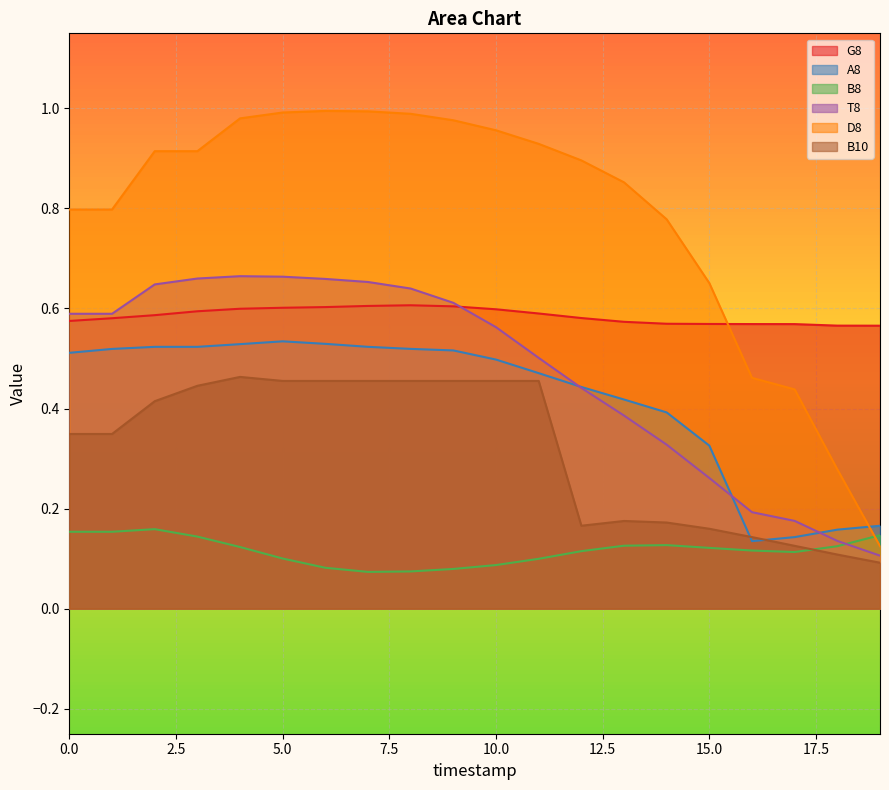

Reading left to right, extract all data points from this chart.

G8: 0=0.6	1=0.6	2=0.6	3=0.6	4=0.6	5=0.6	6=0.6	7=0.6	8=0.6	9=0.6	10=0.6	11=0.6	12=0.6	13=0.6	14=0.6	15=0.6	16=0.6	17=0.6	18=0.6	19=0.6
A8: 0=0.5	1=0.5	2=0.5	3=0.5	4=0.5	5=0.5	6=0.5	7=0.5	8=0.5	9=0.5	10=0.5	11=0.5	12=0.4	13=0.4	14=0.4	15=0.3	16=0.1	17=0.1	18=0.2	19=0.2
B8: 0=0.2	1=0.2	2=0.2	3=0.1	4=0.1	5=0.1	6=0.1	7=0.1	8=0.1	9=0.1	10=0.1	11=0.1	12=0.1	13=0.1	14=0.1	15=0.1	16=0.1	17=0.1	18=0.1	19=0.1
T8: 0=0.6	1=0.6	2=0.6	3=0.7	4=0.7	5=0.7	6=0.7	7=0.7	8=0.6	9=0.6	10=0.6	11=0.5	12=0.4	13=0.4	14=0.3	15=0.3	16=0.2	17=0.2	18=0.1	19=0.1
D8: 0=0.8	1=0.8	2=0.9	3=0.9	4=1.0	5=1.0	6=1.0	7=1.0	8=1.0	9=1.0	10=1.0	11=0.9	12=0.9	13=0.9	14=0.8	15=0.7	16=0.5	17=0.4	18=0.3	19=0.1
B10: 0=0.3	1=0.3	2=0.4	3=0.4	4=0.5	5=0.5	6=0.5	7=0.5	8=0.5	9=0.5	10=0.5	11=0.5	12=0.2	13=0.2	14=0.2	15=0.2	16=0.1	17=0.1	18=0.1	19=0.1